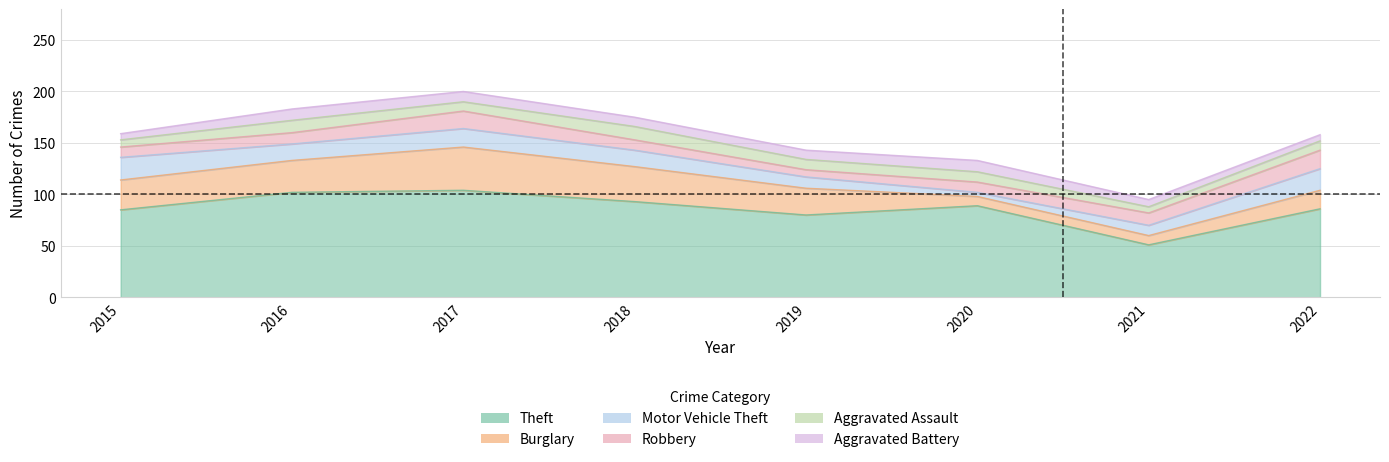

True or false: Theft and Aggravated Assault intersect in this chart.

False